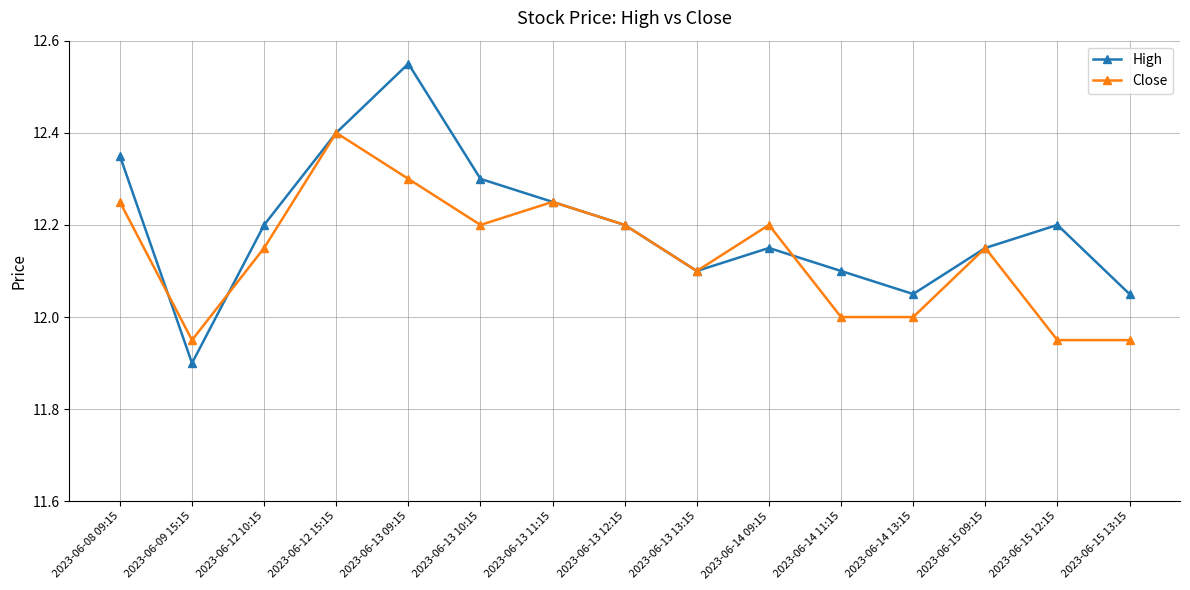

True or false: High has a value of 6.7 at 2023-06-12 15:15.

False